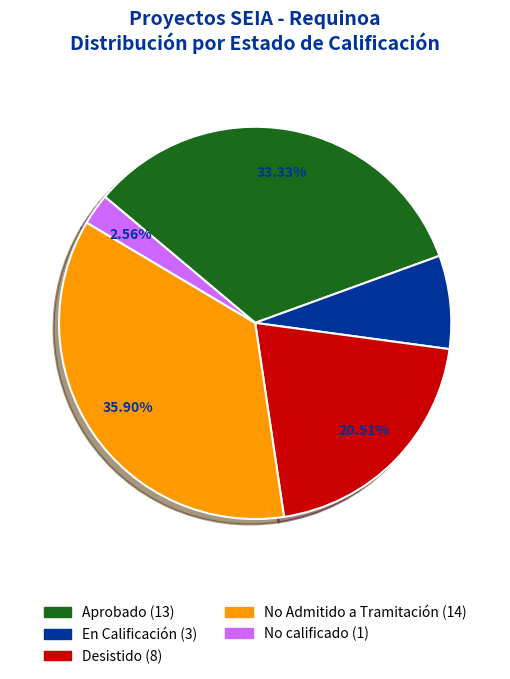

To the nearest percent, what is the difference between the largest and smallest slice percentages?

33%